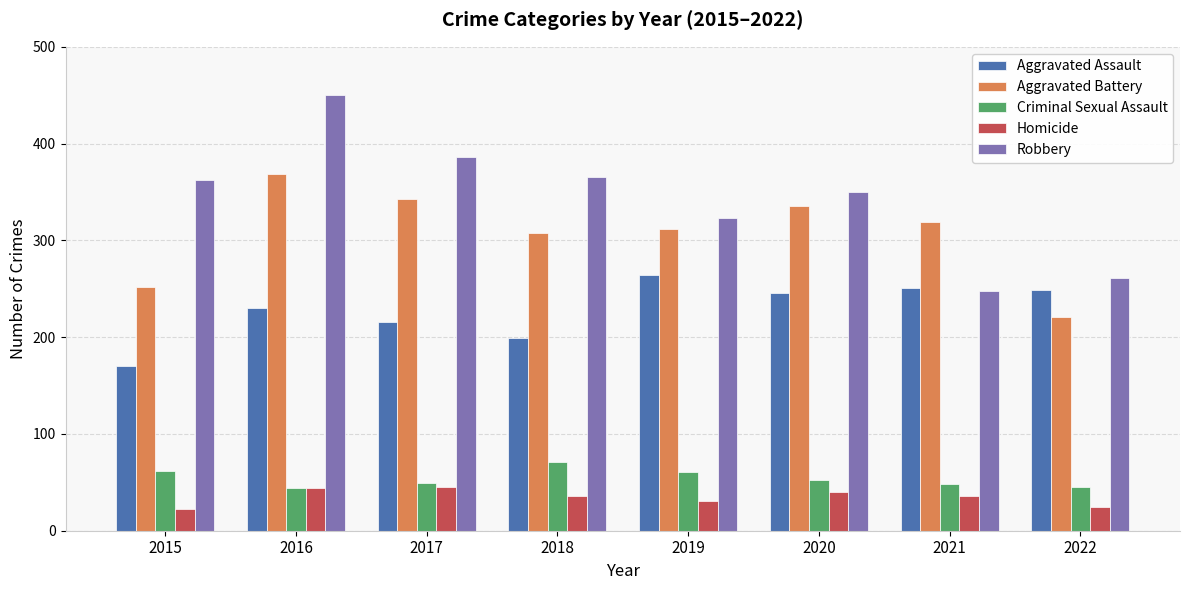

Which category has the highest value in the Aggravated Assault series?

2019